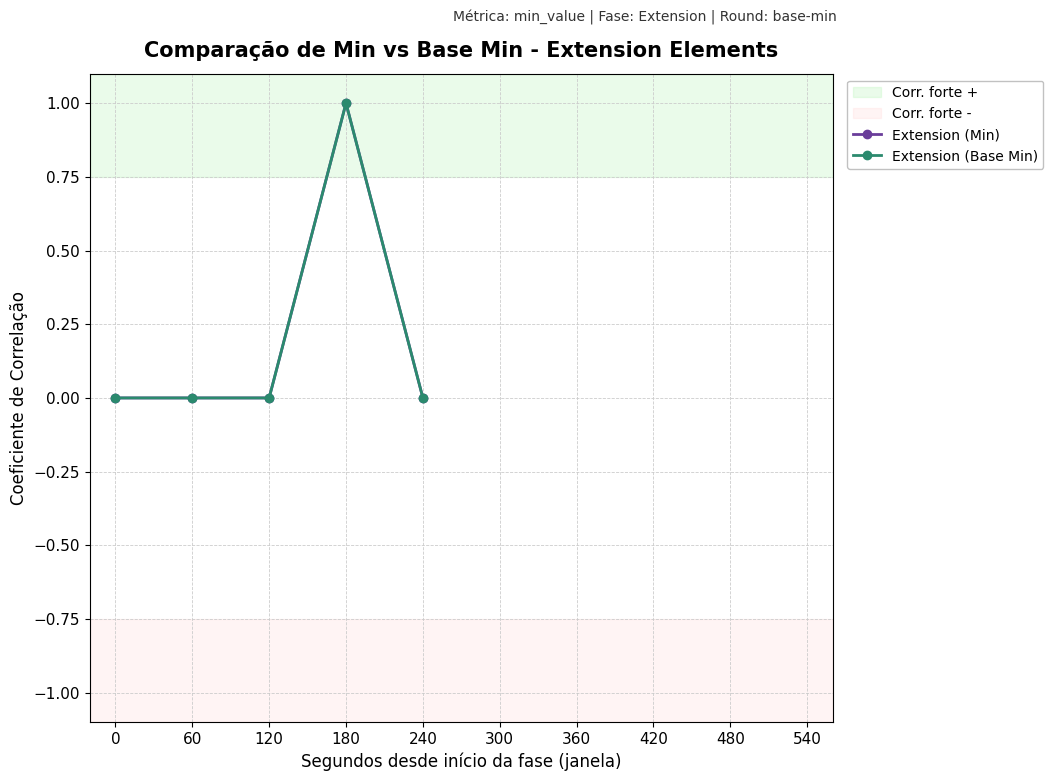

Is this an area chart (filled region under the line)?

No